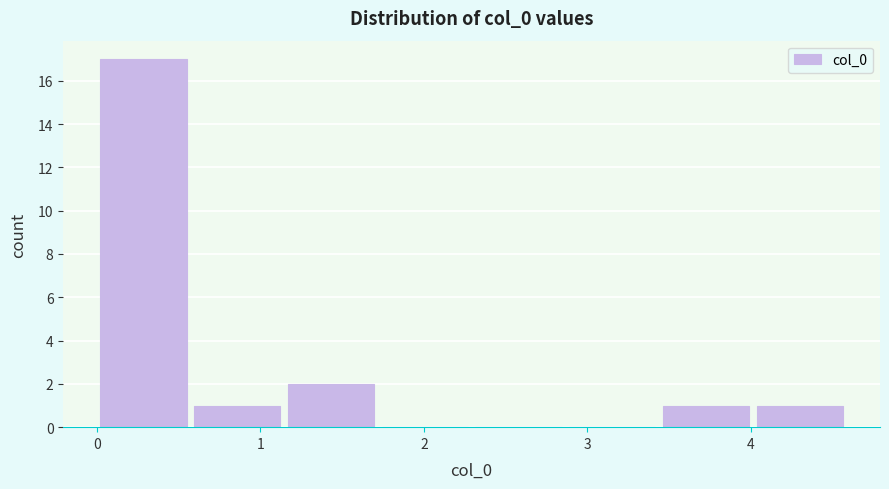

What is the height of the bar covering 4.0 to 4.6 on the x-axis? Neither the bar edges nor the heights are printed on the chart, so give them approximately, as read against the axes.

1